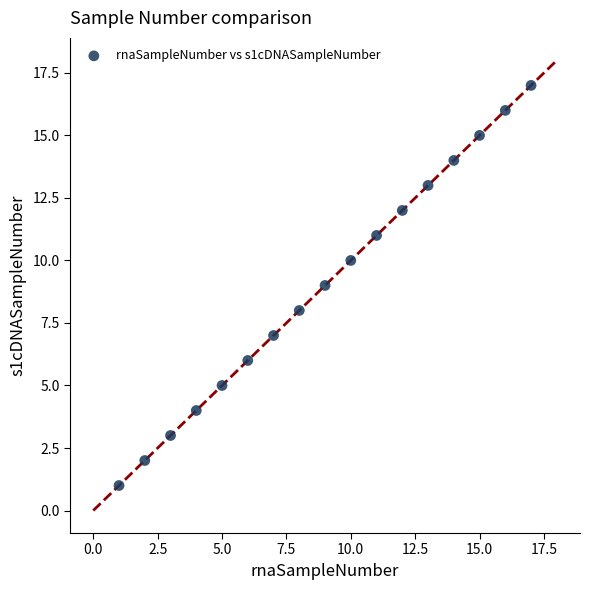

What is the range of Y values (max minus min)?

16